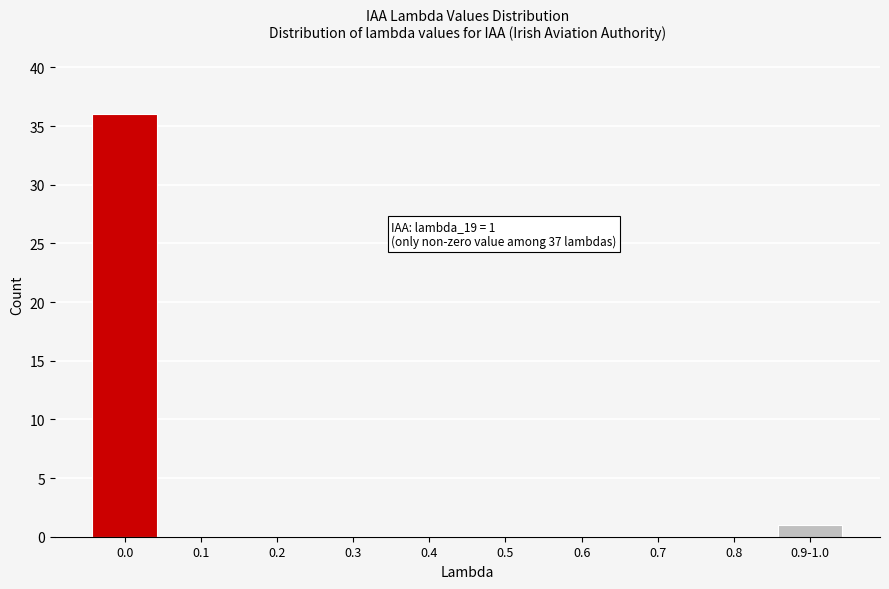

Reading left to right, extract all data points from this chart.

0.0=36	0.1=0	0.2=0	0.3=0	0.4=0	0.5=0	0.6=0	0.7=0	0.8=0	0.9-1.0=1